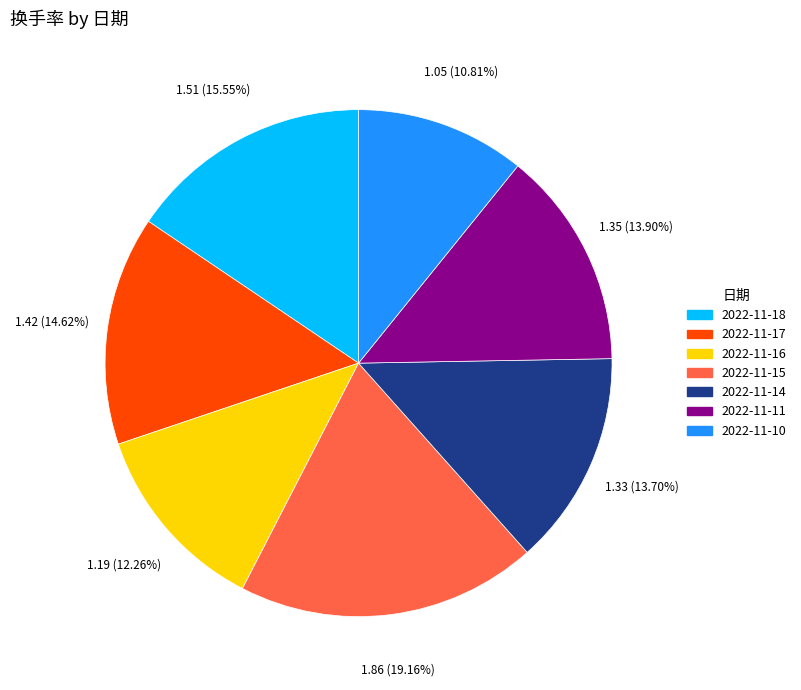

To the nearest percent, what is the combined percentage of 2022-11-10 and 2022-11-16?

23%